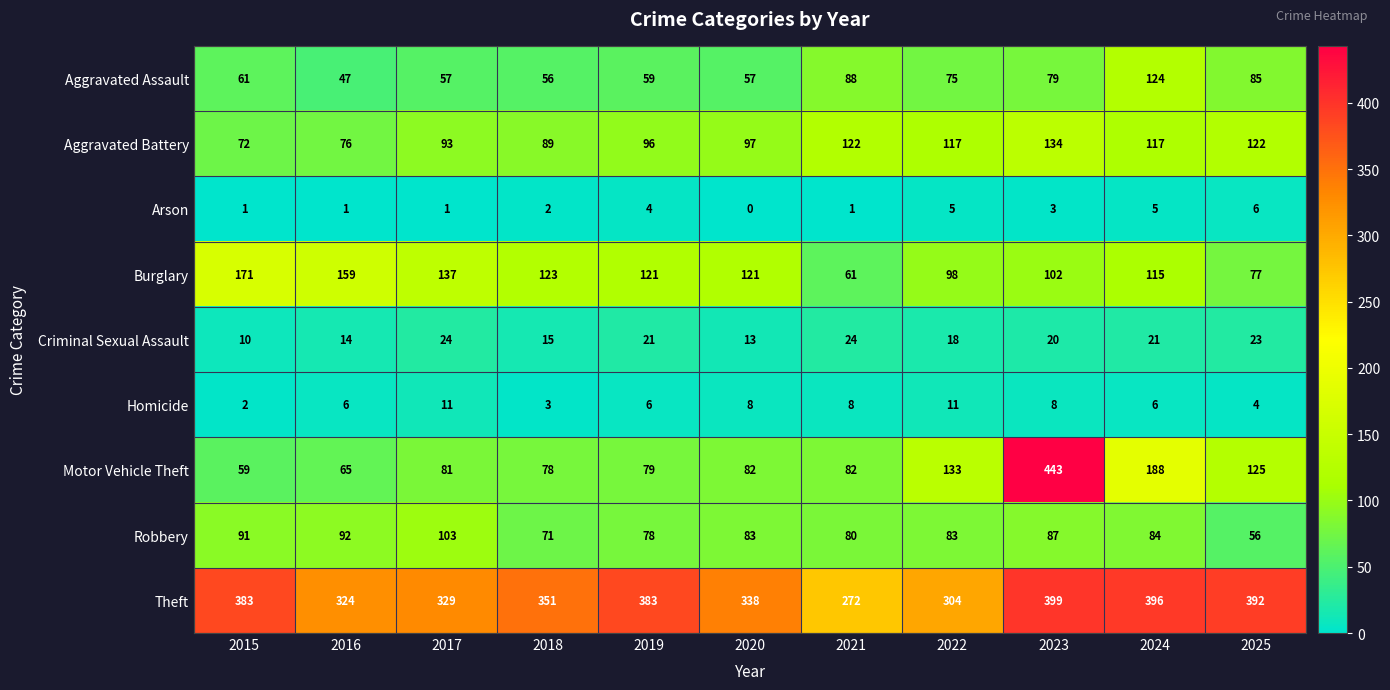

True or false: Arson has a value of 0 at 2017.

False